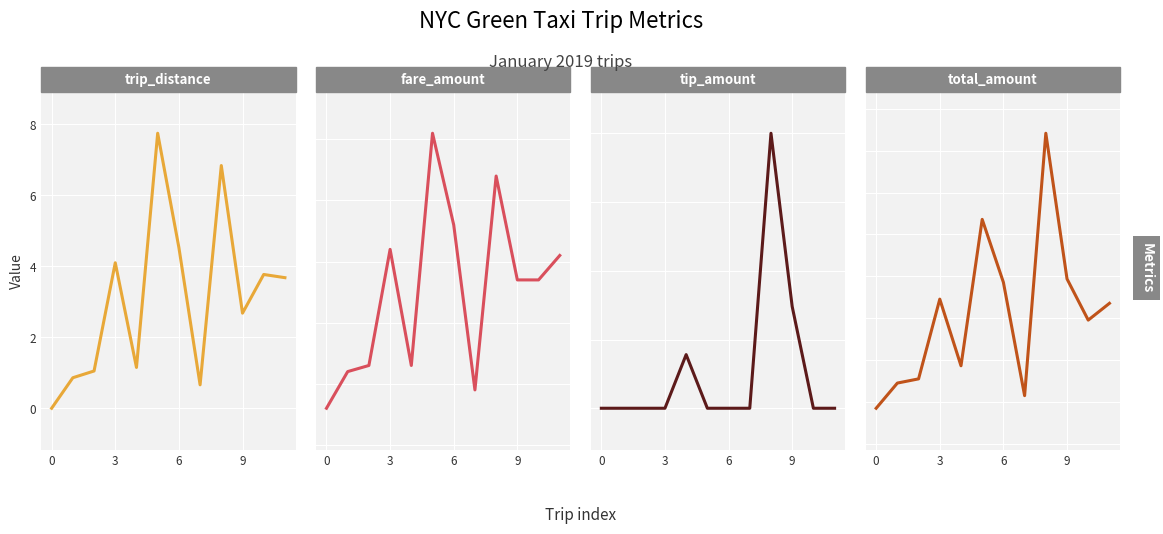

Is it true that total_amount equals 12.2 at 4?

False